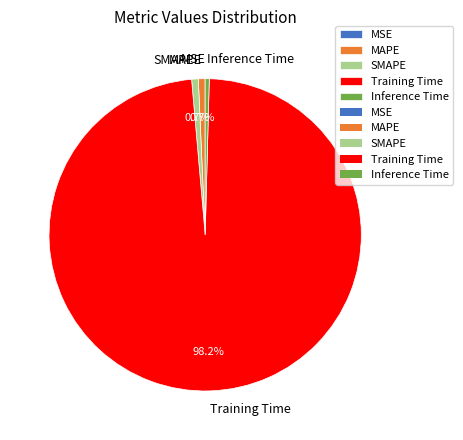

Is MAPE the majority of the pie?

No